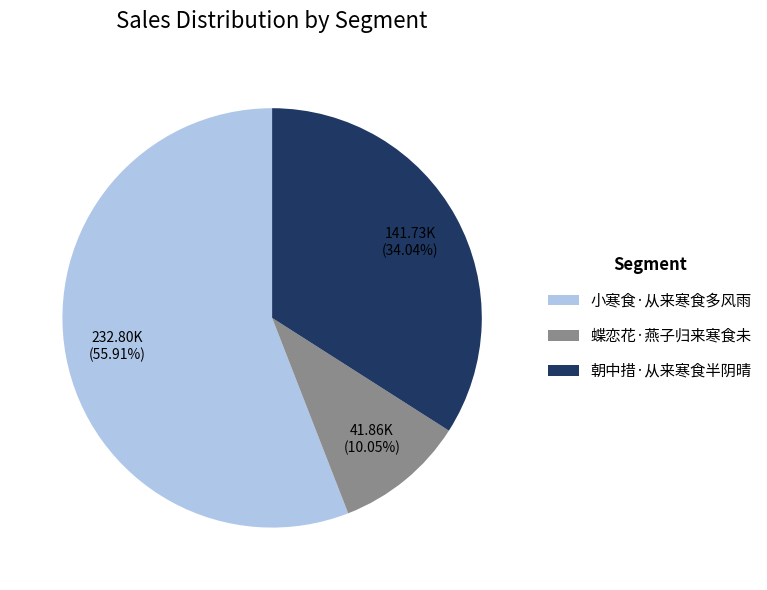

True or false: 小寒食·从来寒食多风雨 accounts for 50% of the total.

False